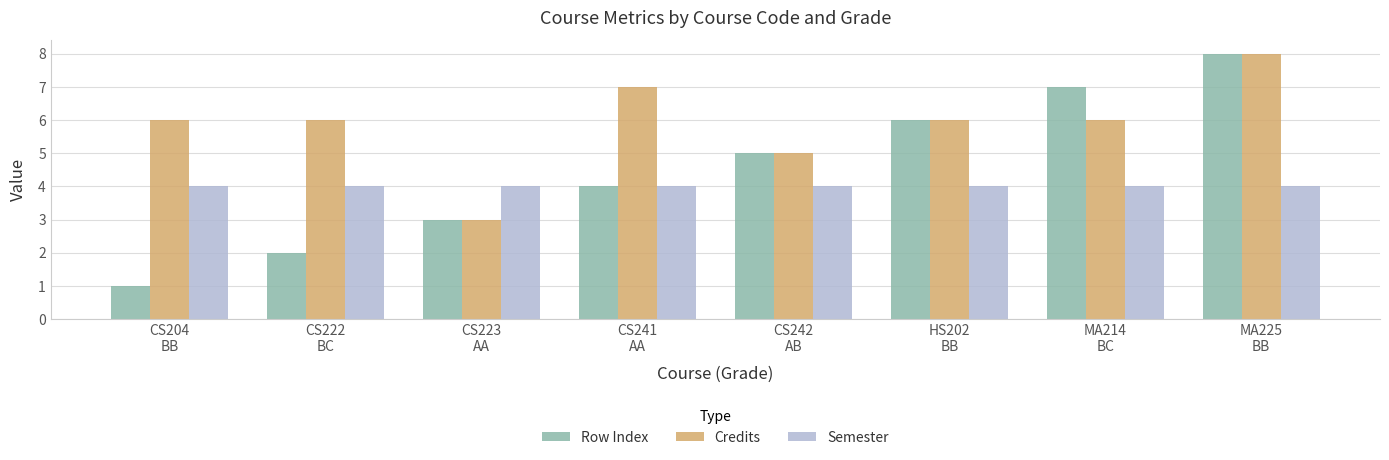

Where is Row Index nearest to the value 4?

CS241
AA